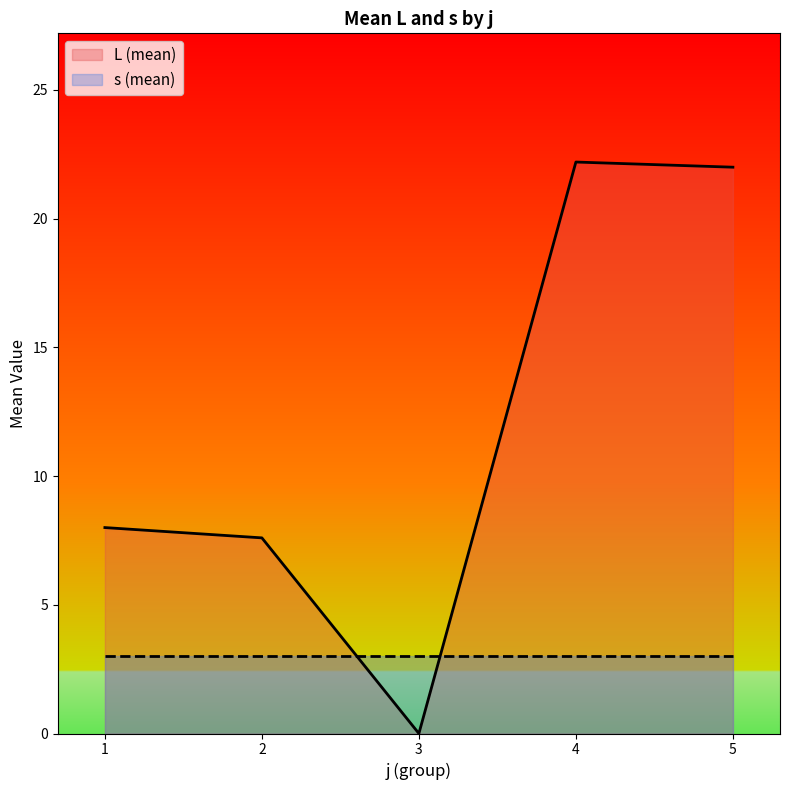

What is the total value across all series at 3?

3.0